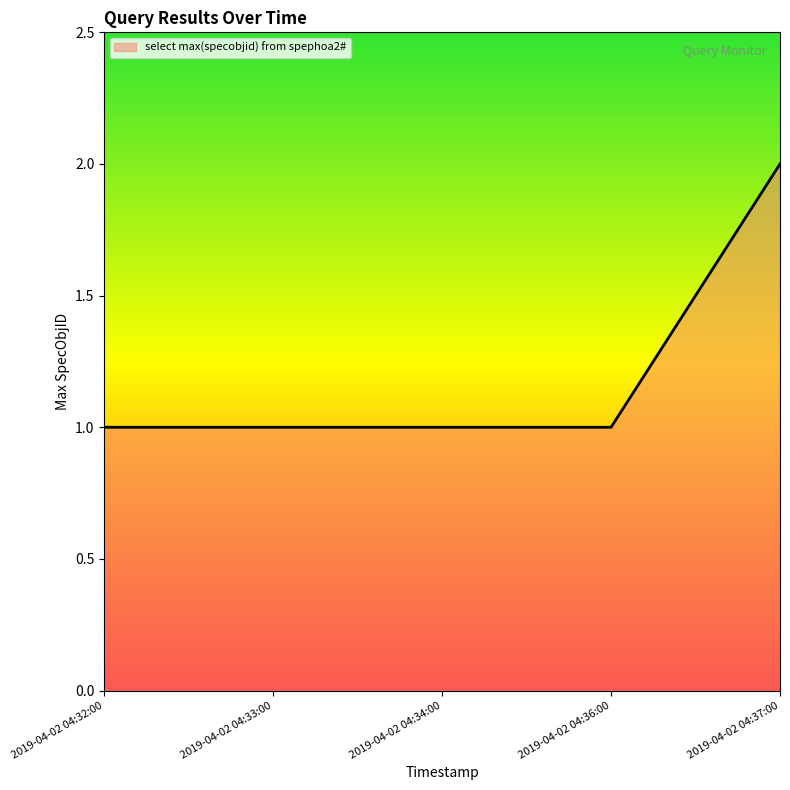

What position from the right is 2019-04-02 04:33:00?

4